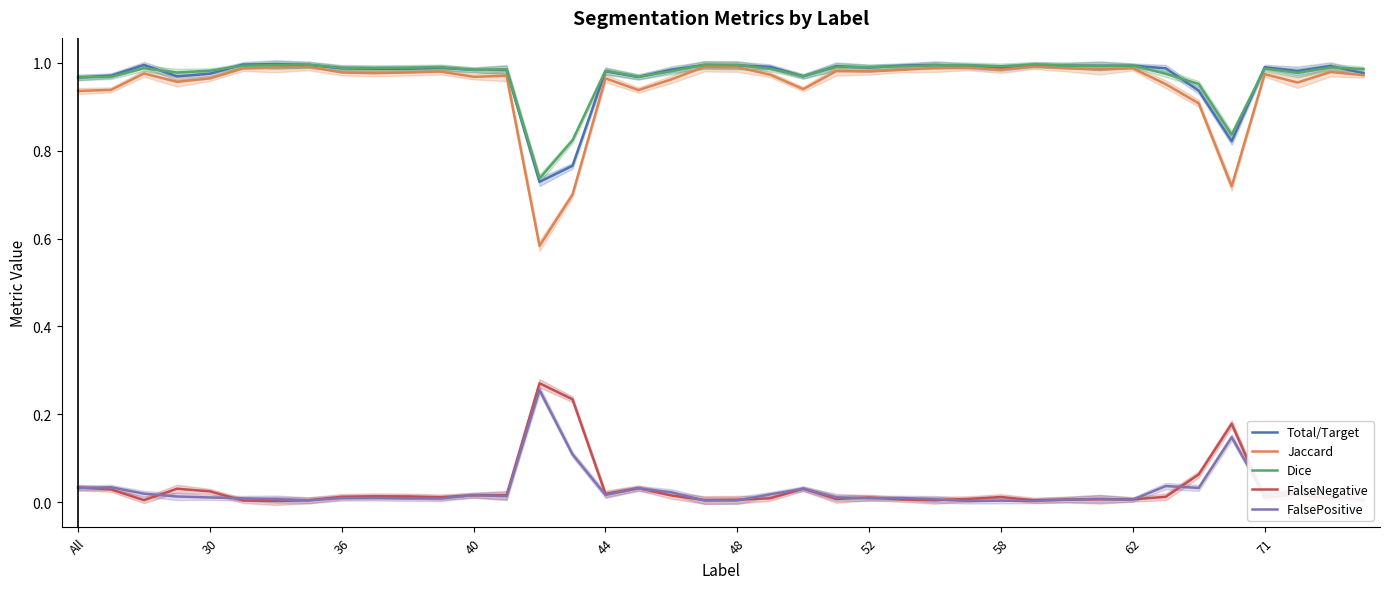

True or false: Jaccard and FalseNegative cross at least once.

False